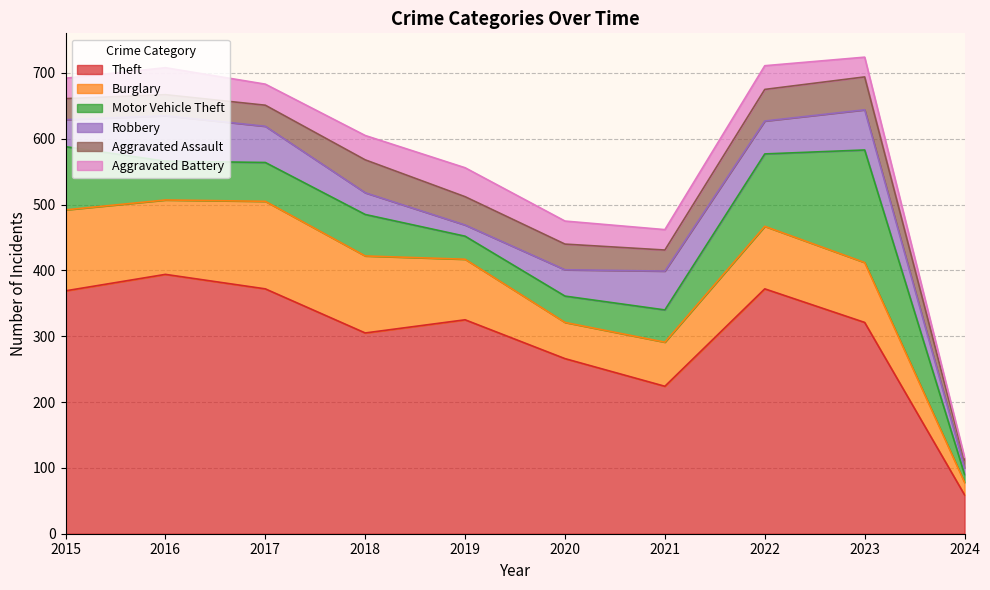

What is the difference between the maximum and second lowest values in the Burglary series?

78